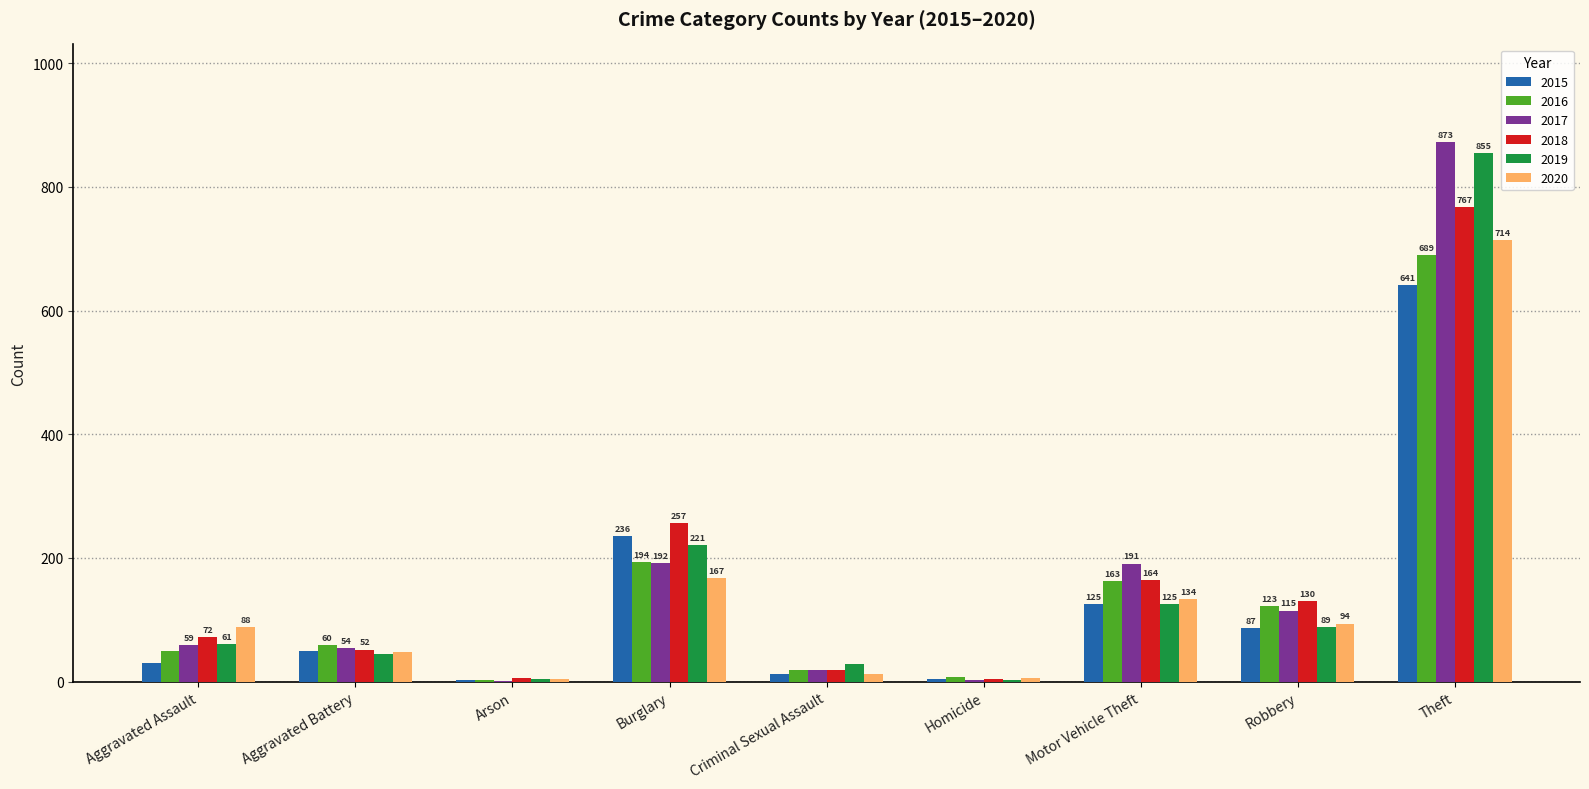

Between Burglary and Robbery, which series saw the biggest shift?

2015